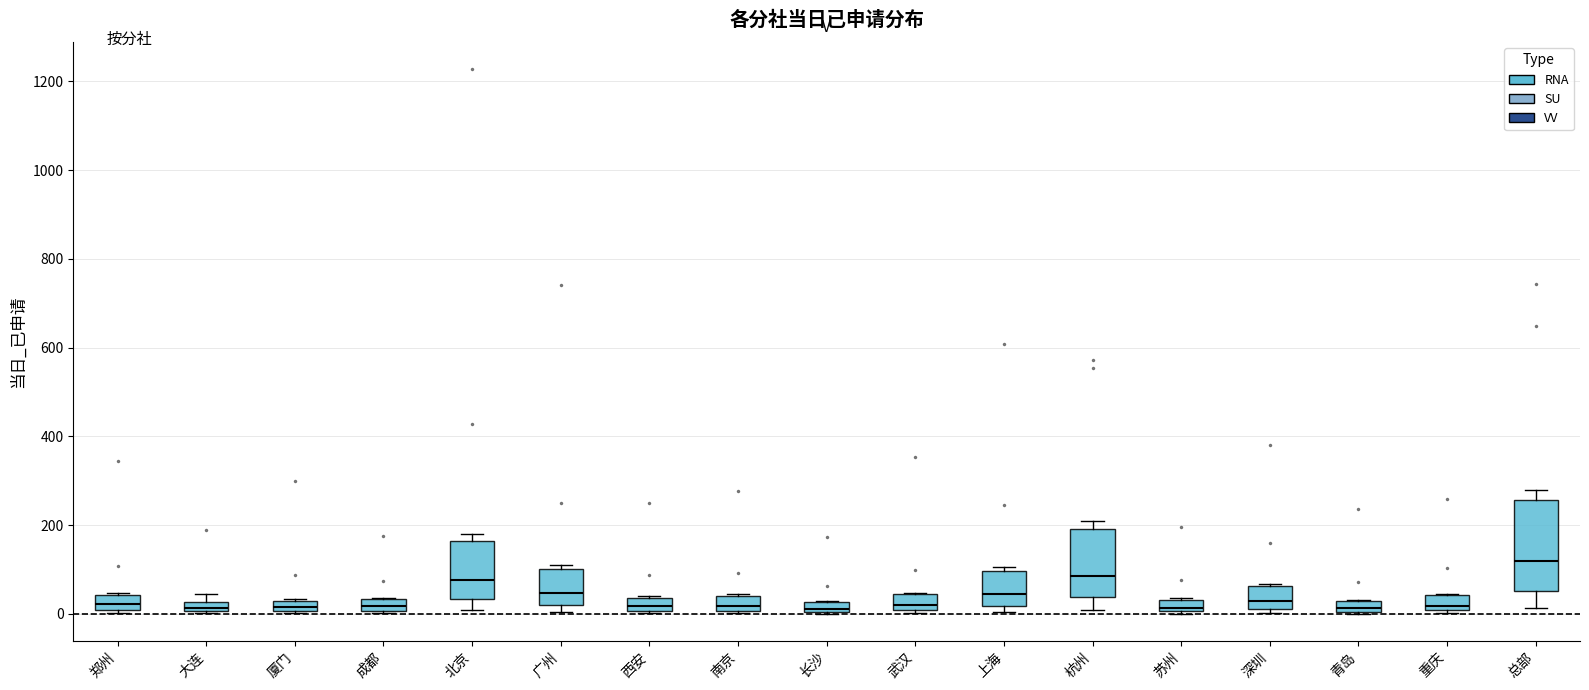

Where is the upper edge of the box for 成都 on the y-axis? The values are not printed on the chart, so give them approximately, as read against the axis.

40